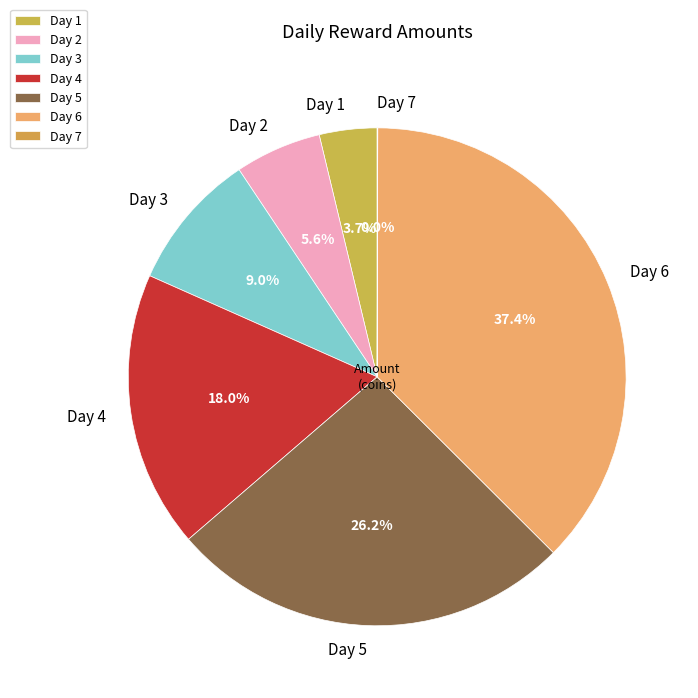

Is there a majority slice in this chart?

No